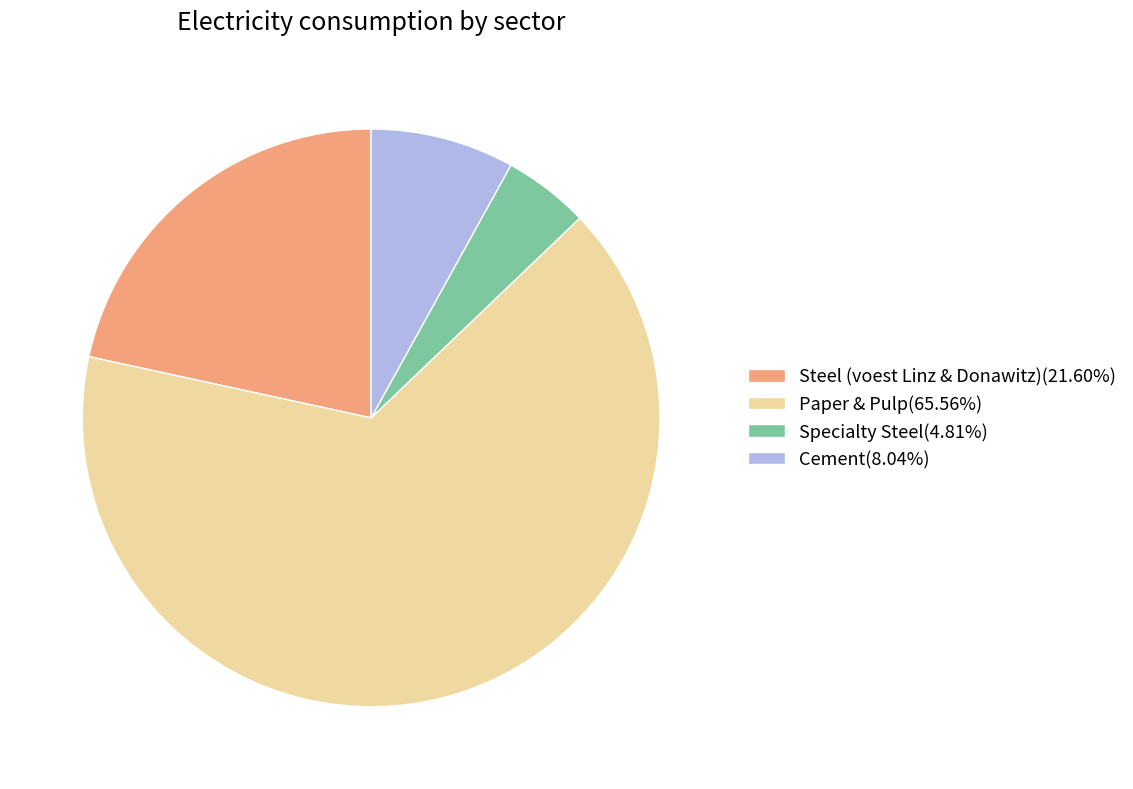

Is there any slice that represents more than half of the pie?

Yes